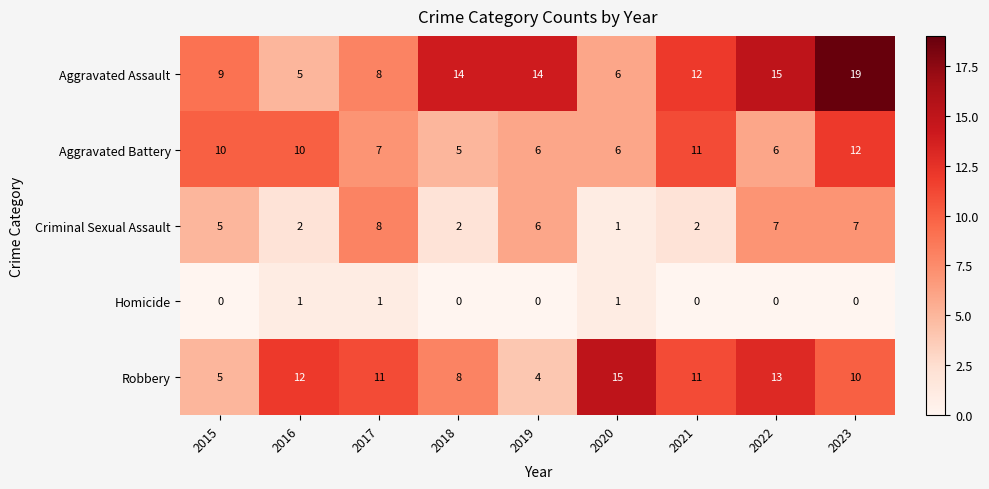

Rank the series by their maximum value, from lowest to highest.

Homicide, Criminal Sexual Assault, Aggravated Battery, Robbery, Aggravated Assault